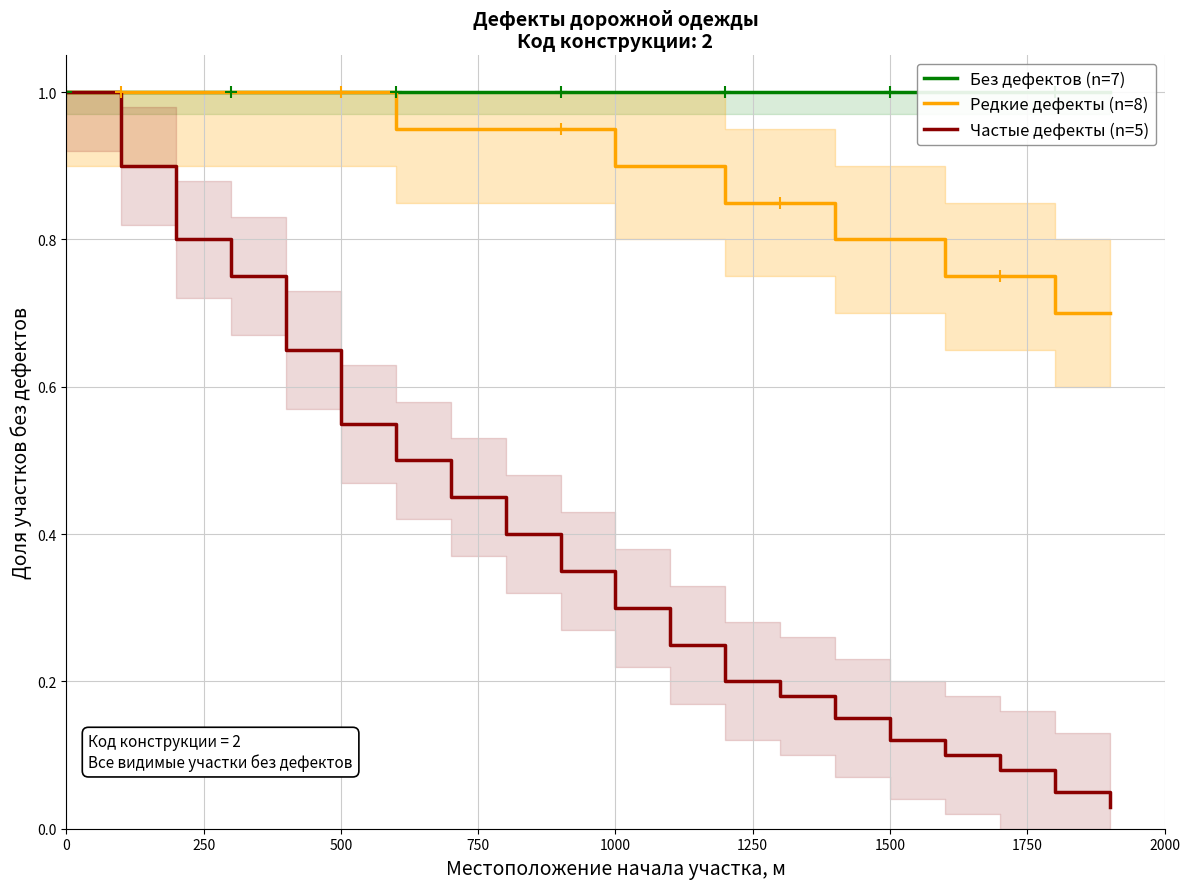

How many lines are shown in the chart?

3